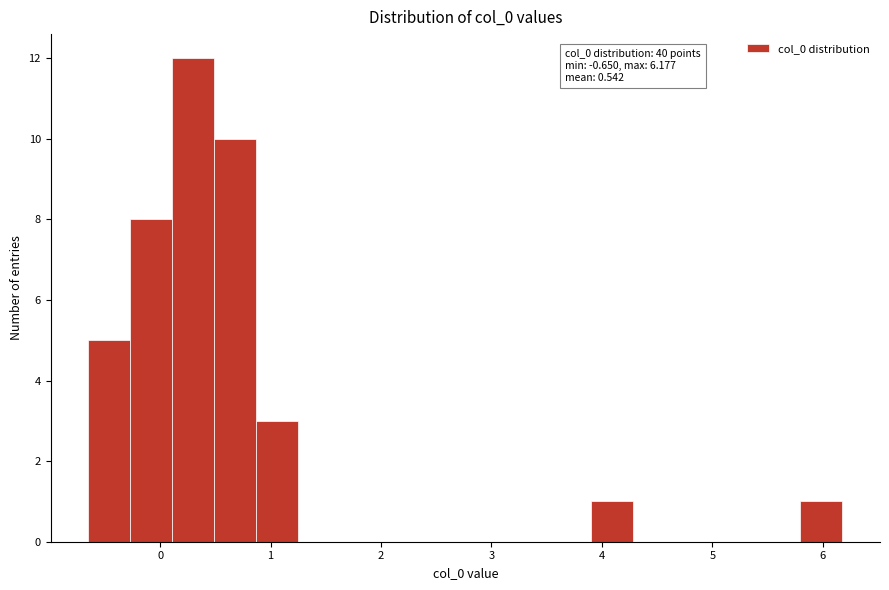

Read against the x-axis, roughly where is the centre of the tallest bar?

0.3